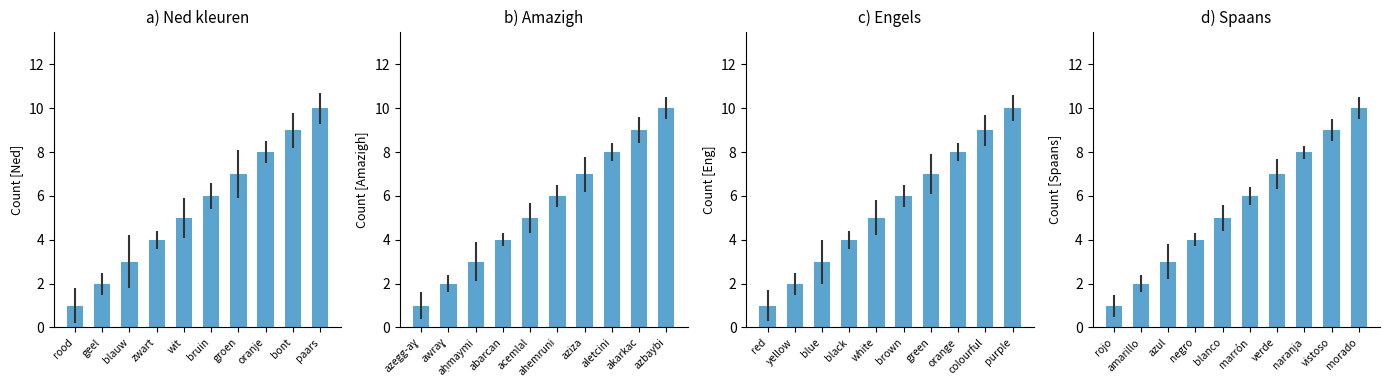

How many data points does each series have?

10